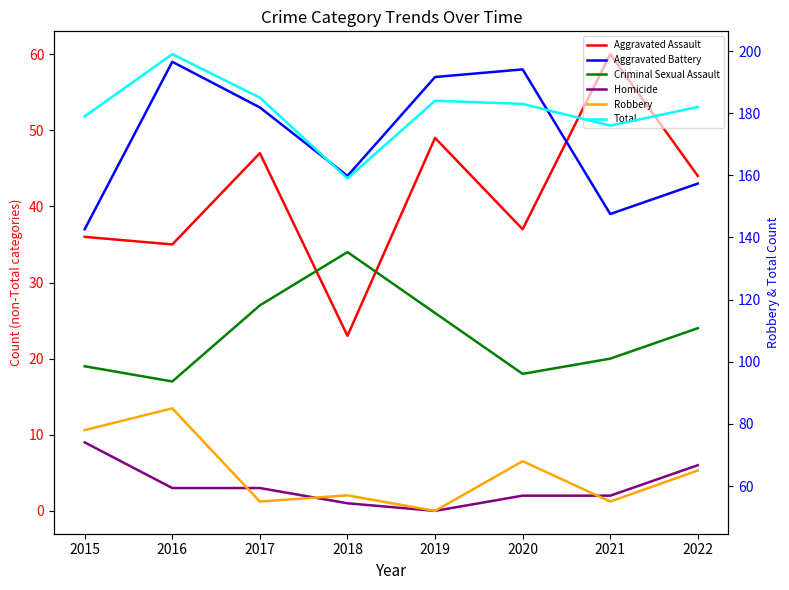

Between 2018 and 2016, which is larger?

2016